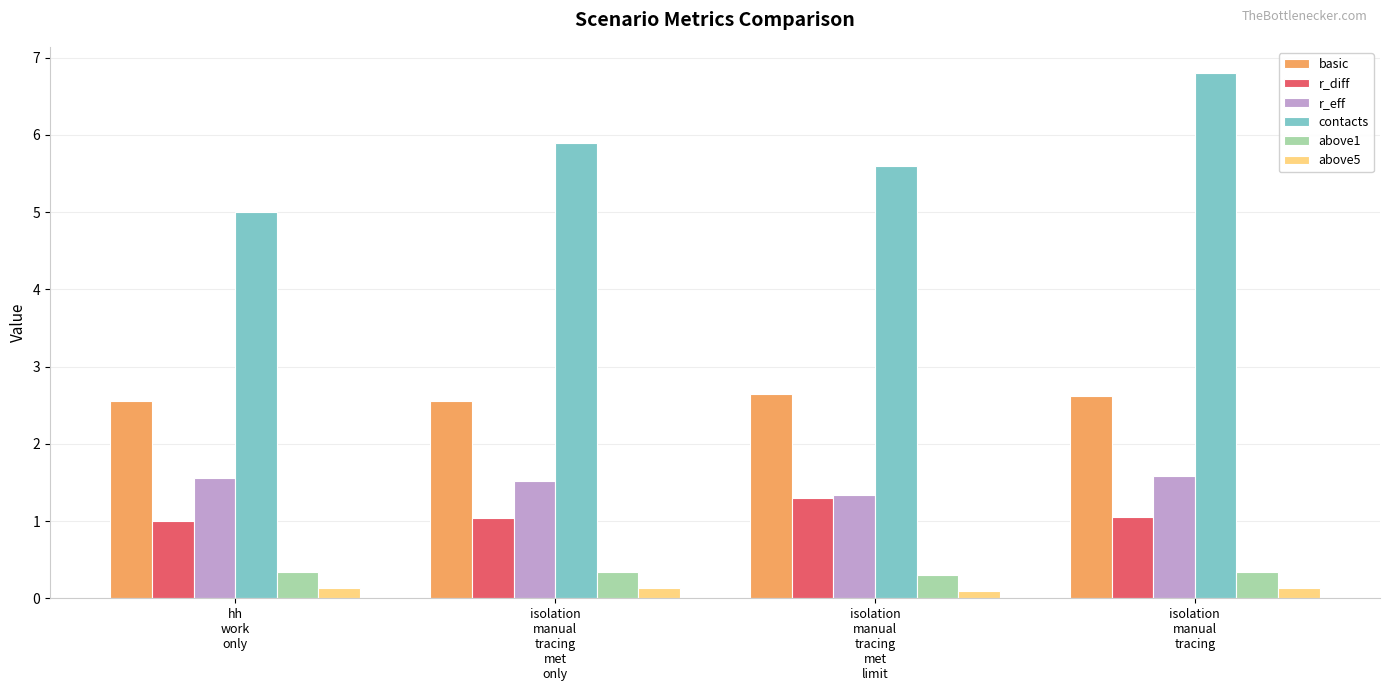

Reading right to left, transcribe all the data shown in this chart.

basic: isolation
manual
tracing=2.6	isolation
manual
tracing
met
limit=2.6	isolation
manual
tracing
met
only=2.6	hh
work
only=2.6
r_diff: isolation
manual
tracing=1.0	isolation
manual
tracing
met
limit=1.3	isolation
manual
tracing
met
only=1.0	hh
work
only=1.0
r_eff: isolation
manual
tracing=1.6	isolation
manual
tracing
met
limit=1.3	isolation
manual
tracing
met
only=1.5	hh
work
only=1.6
contacts: isolation
manual
tracing=6.8	isolation
manual
tracing
met
limit=5.6	isolation
manual
tracing
met
only=5.9	hh
work
only=5.0
above1: isolation
manual
tracing=0.3	isolation
manual
tracing
met
limit=0.3	isolation
manual
tracing
met
only=0.3	hh
work
only=0.3
above5: isolation
manual
tracing=0.1	isolation
manual
tracing
met
limit=0.1	isolation
manual
tracing
met
only=0.1	hh
work
only=0.1